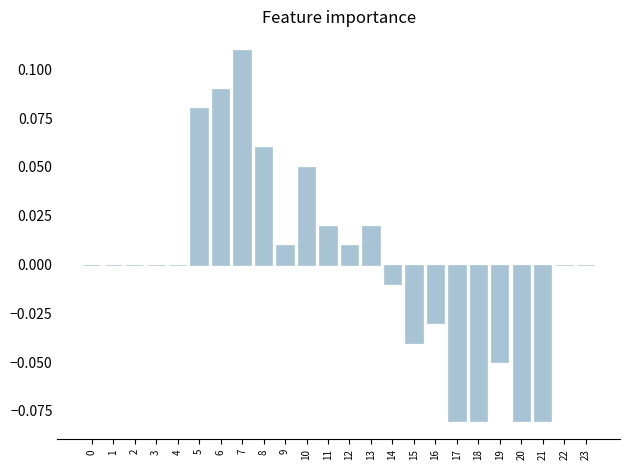

The chart shows a value of 0.0 at 9. True or false?

True